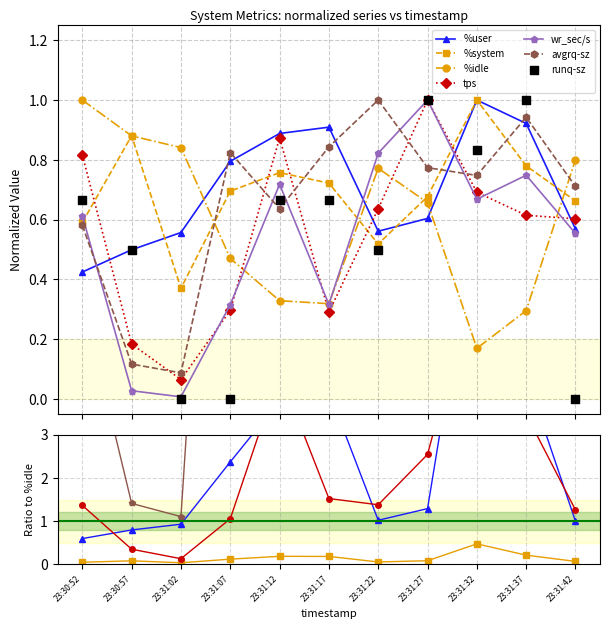

Which series reaches the maximum Y coordinate?

%user